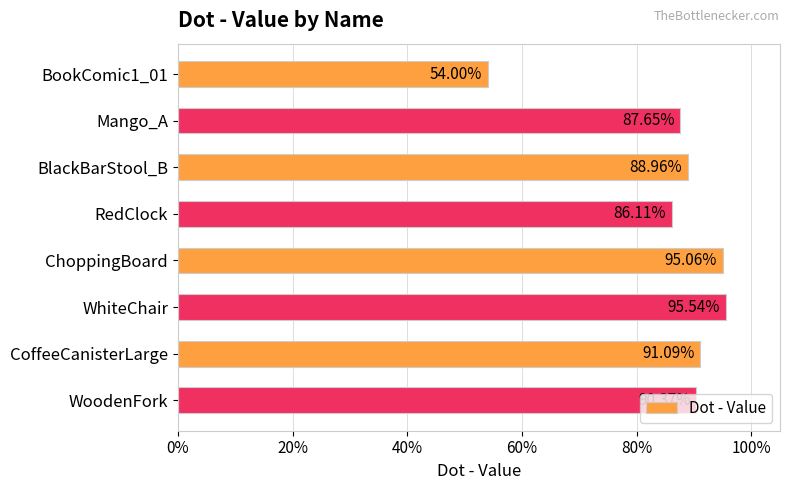

Does the chart contain any negative values?

No